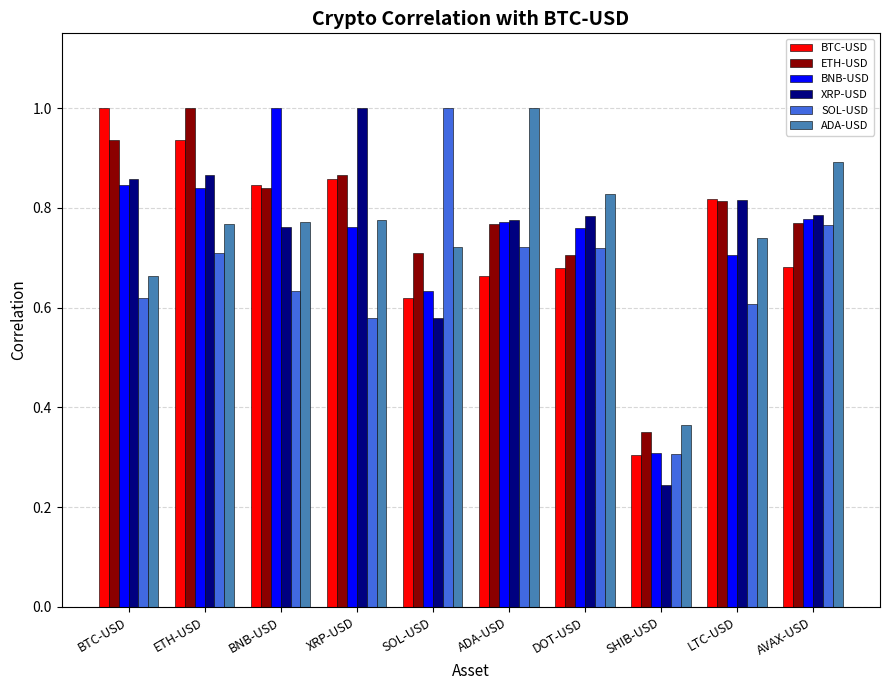

Between ETH-USD and SOL-USD, which series saw the biggest shift?

BTC-USD